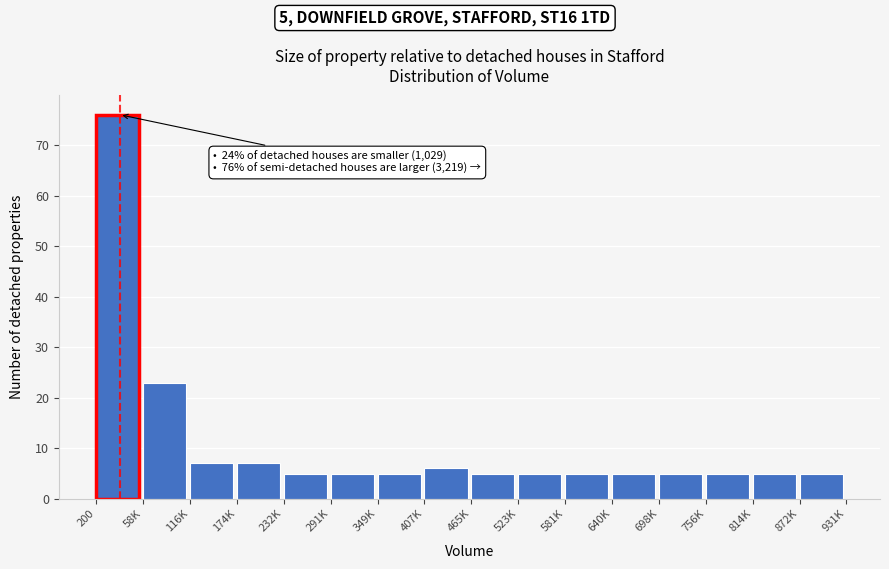

Reading left to right, list all the values displayed in this chart.

76	23	7	7	5	5	5	6	5	5	5	5	5	5	5	5